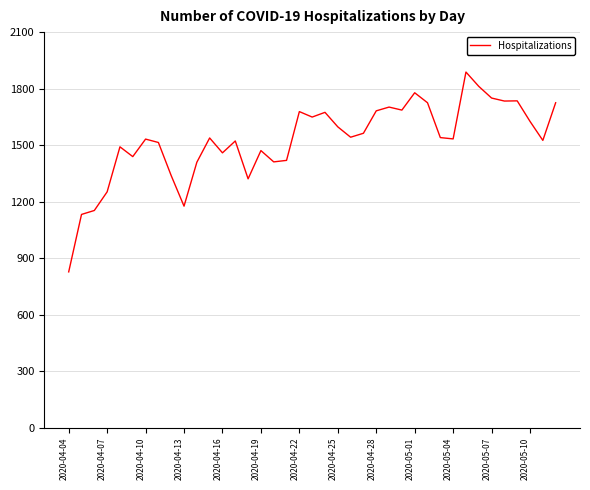

What is the greatest value displayed?

1888